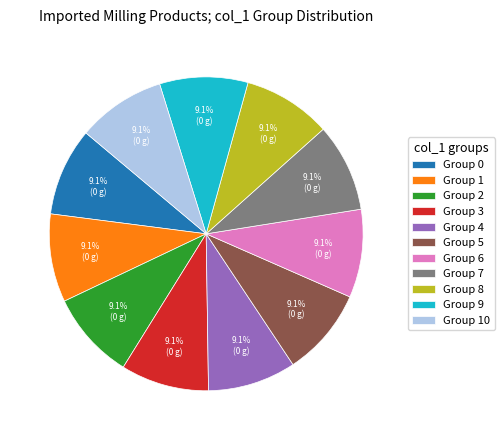

Is there any slice that represents more than half of the pie?

No